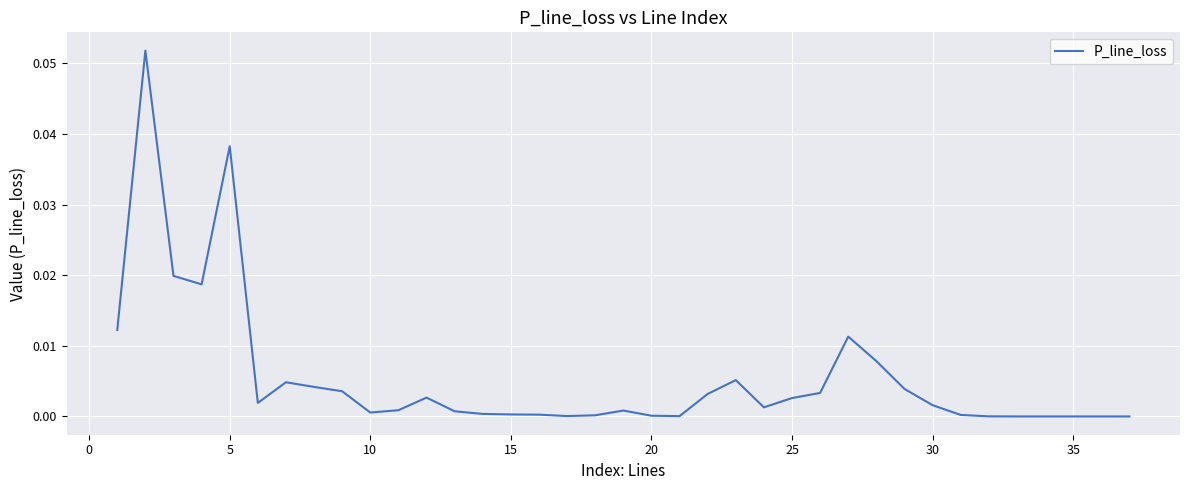

How many points are higher than both their immediate neighbors (excluding endpoints)?

7